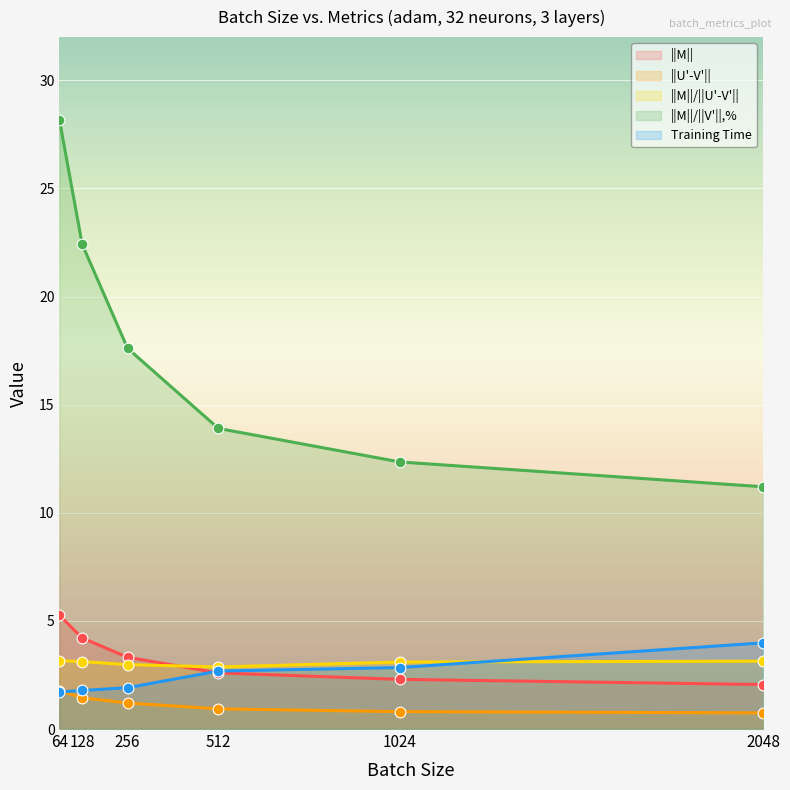

What are all the series names shown in the legend?

||M||, ||U'-V'||, ||M||/||U'-V'||, ||M||/||V'||,%, Training Time